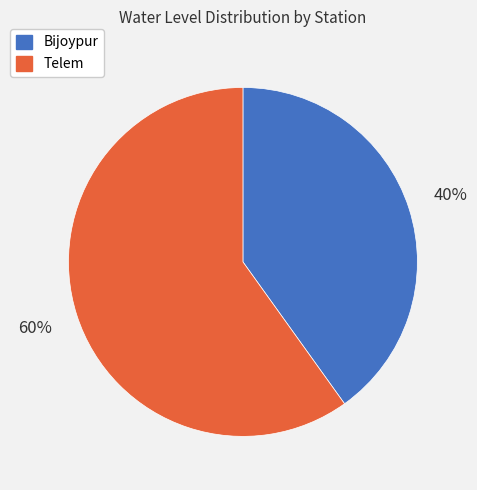

Is it true that Bijoypur is 45% of the pie?

False